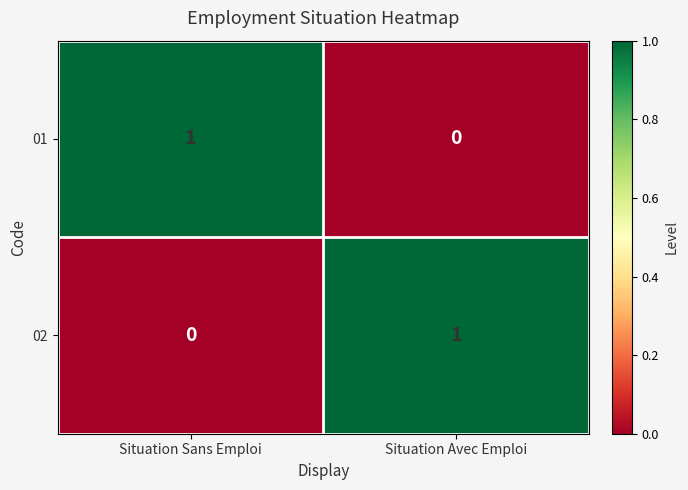

Reading left to right, list all the values displayed in this chart.

01: 1	0
02: 0	1